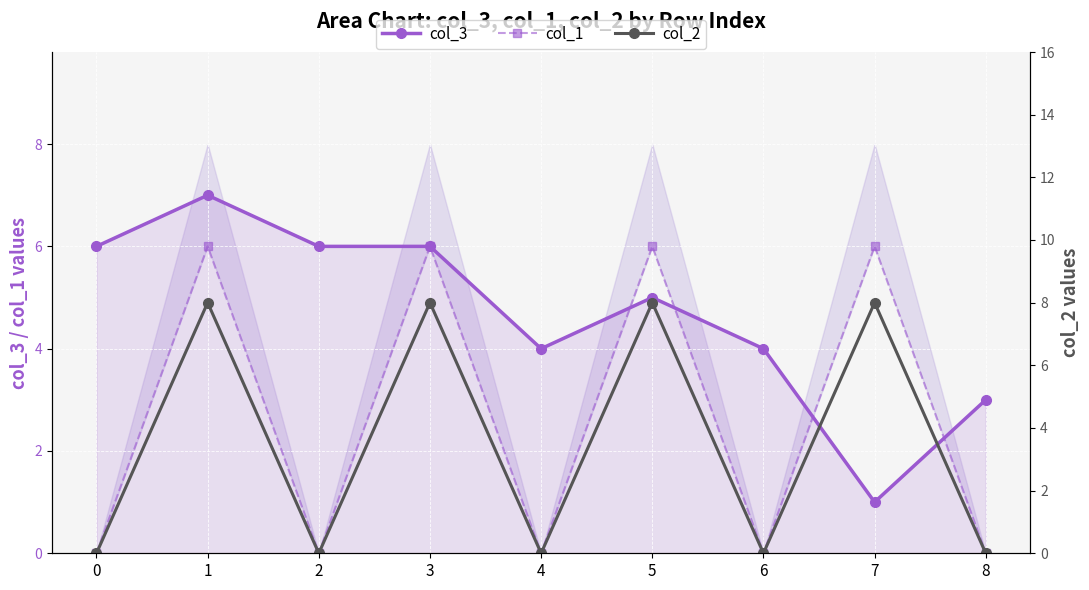

How many data points in col_3 are less than 5?

4